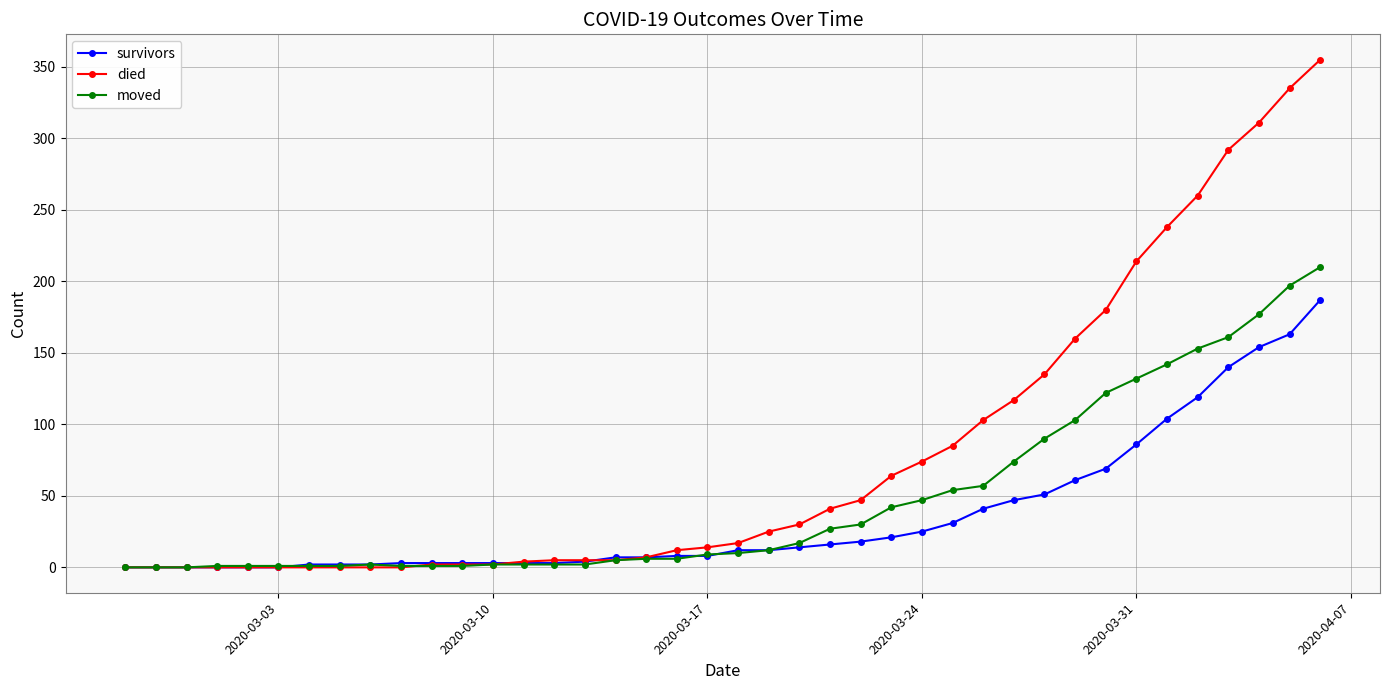

List the series in order of their overall mean, highest first.

died, moved, survivors